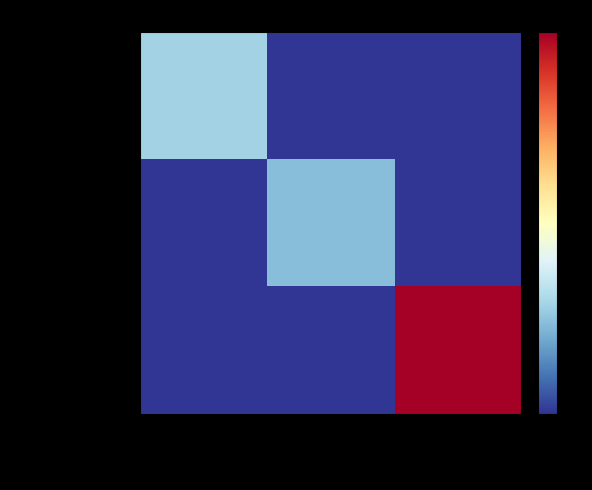

Which series has the largest range (max minus min)?

conc_ProtMon_MPN001_c